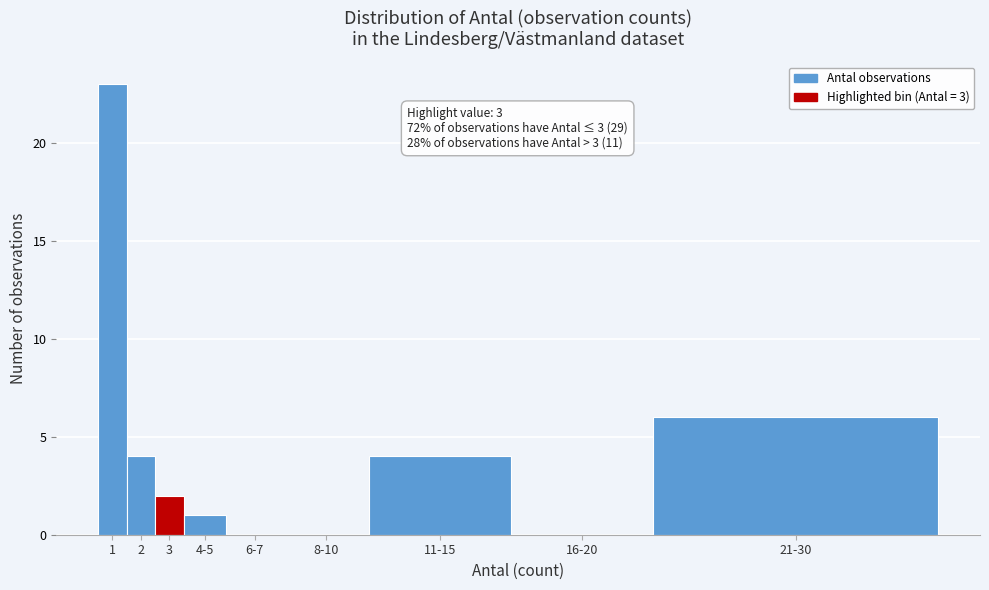

Reading left to right, extract all data points from this chart.

1=23	2=4	3=2	4-5=1	6-7=0	8-10=0	11-15=4	16-20=0	21-30=6